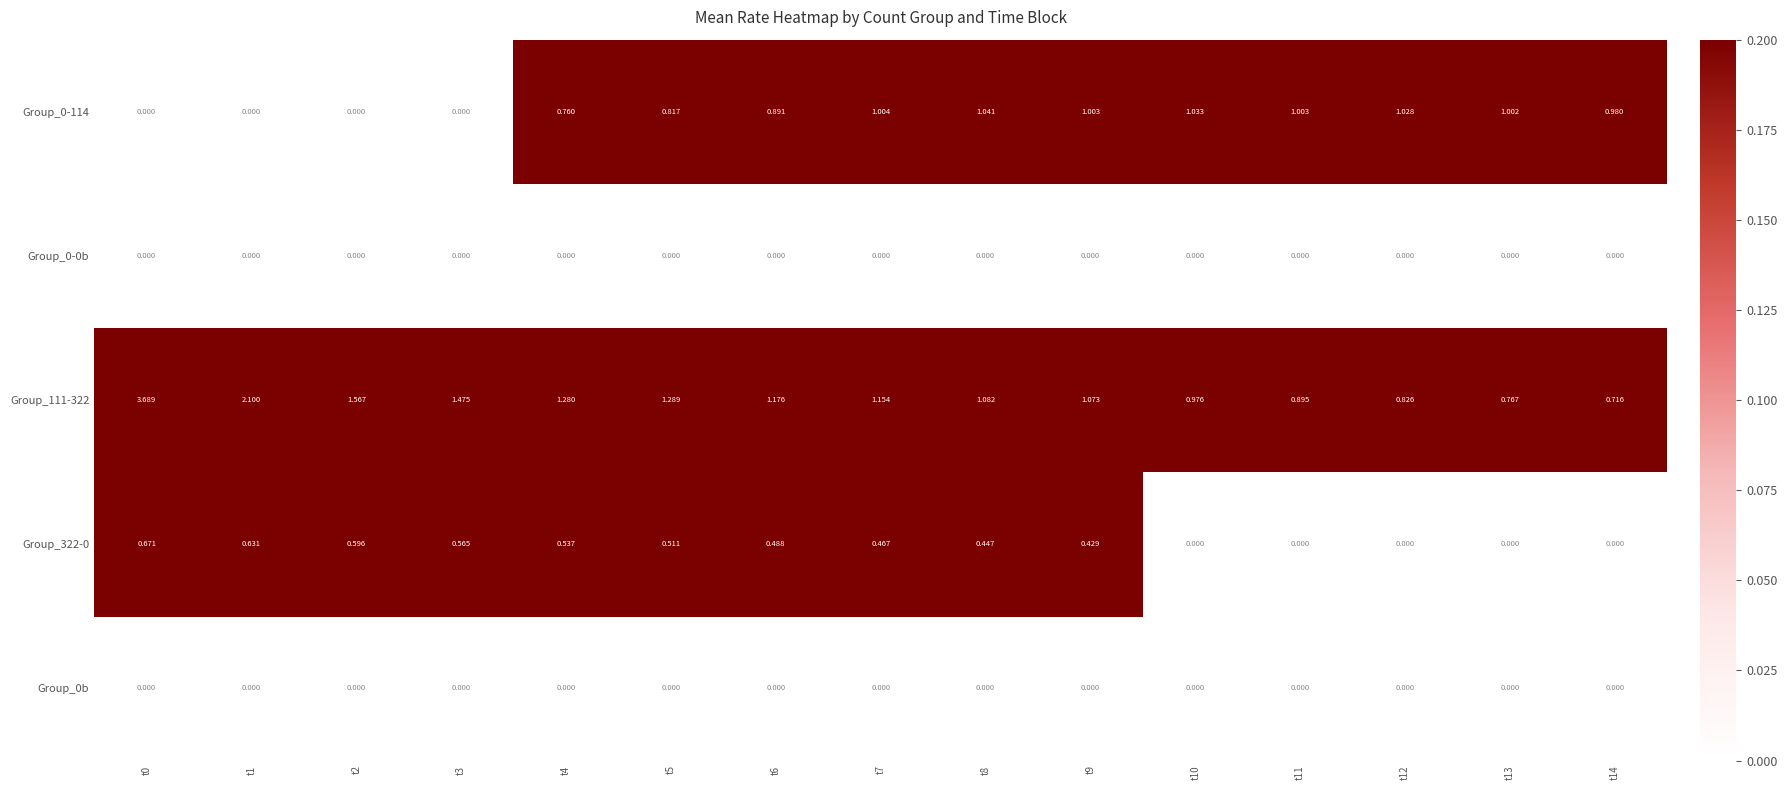

Is the value of Group_0-114 at t7 greater than the value of Group_0-0b at t10?

Yes